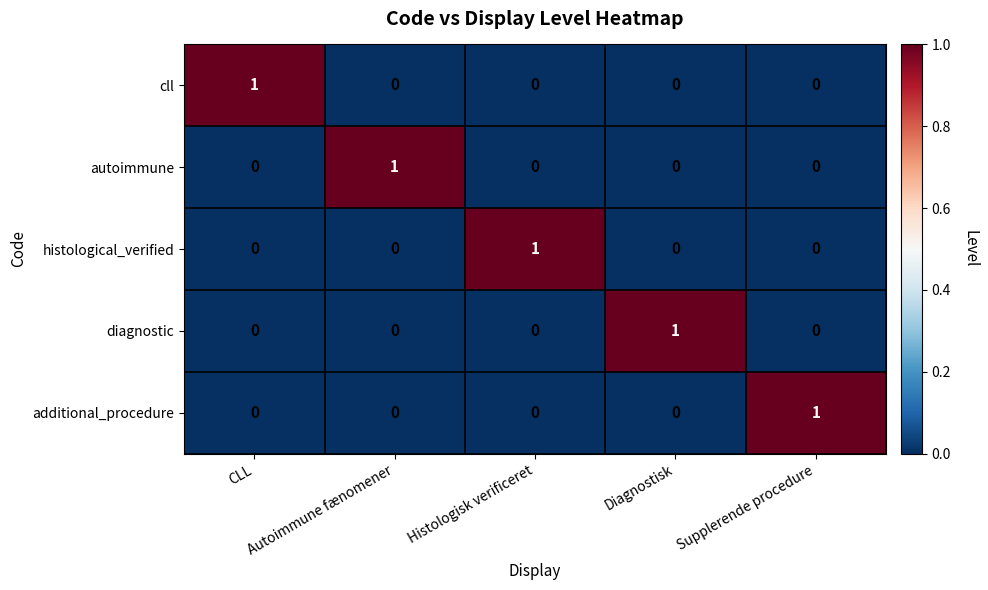

How many cll values are between 0 and 1?

5